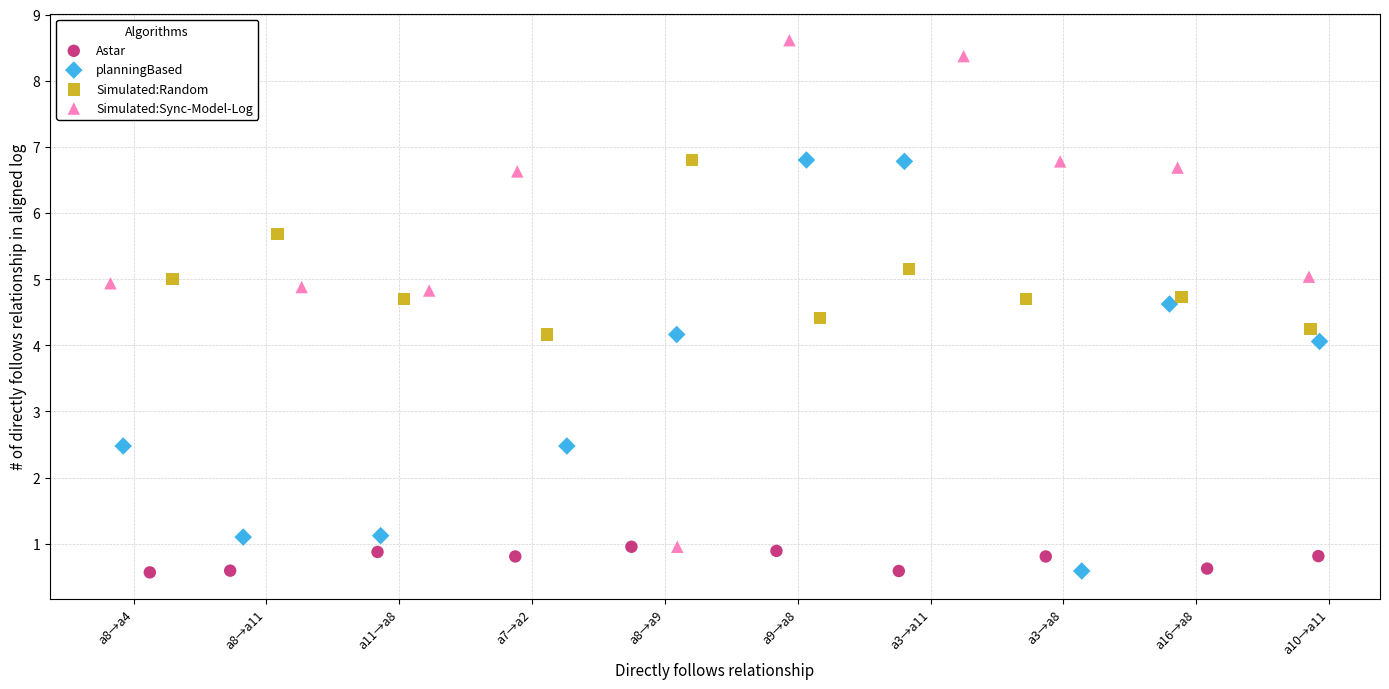

Which series reaches the maximum Y coordinate?

Simulated:Sync-Model-Log